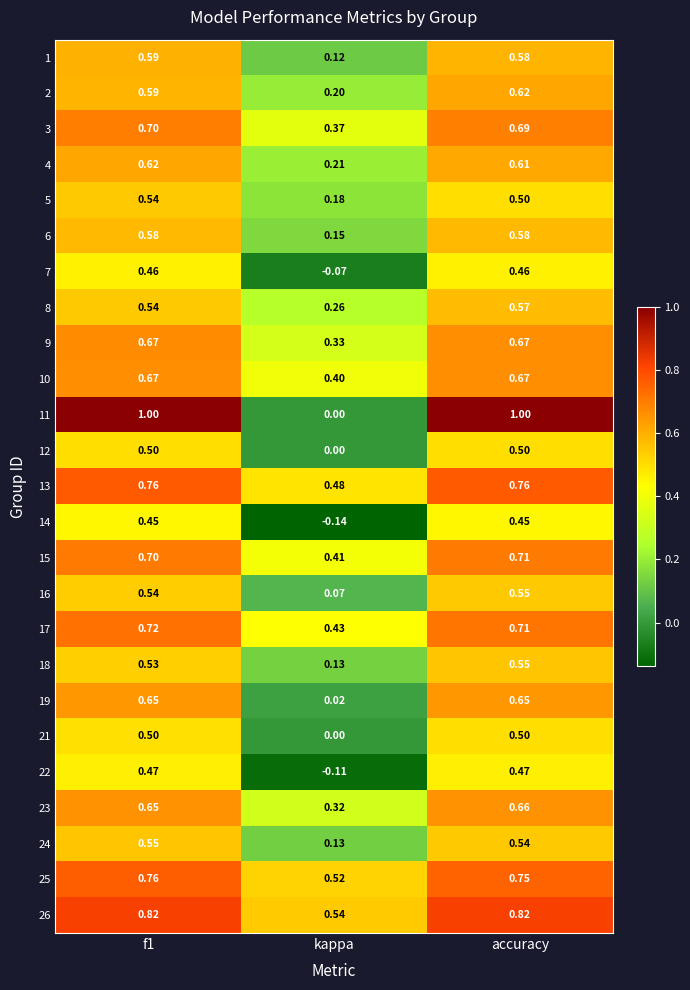

Where is 16 nearest to the value 0?

kappa